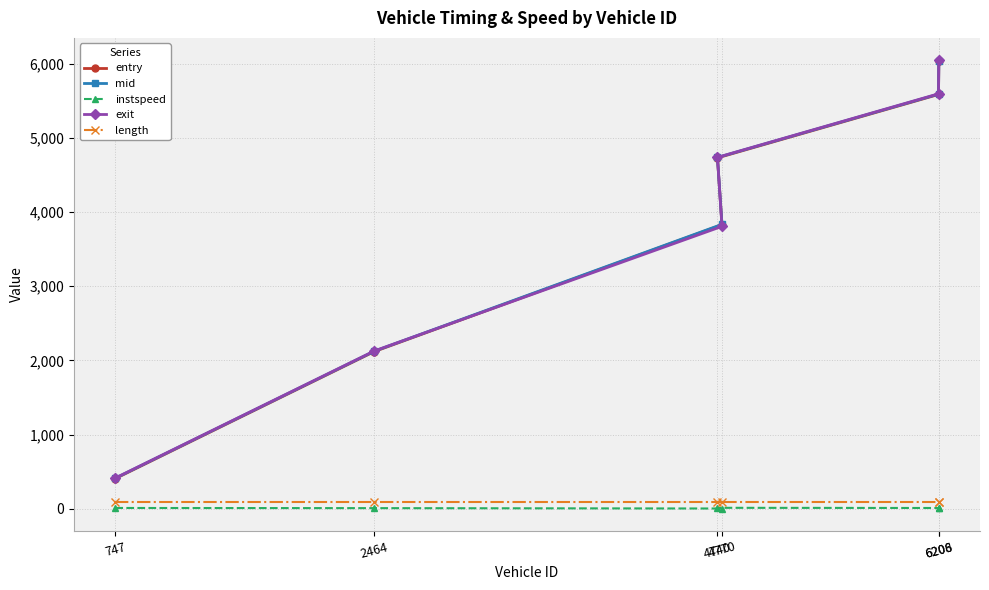

What is the value of the mid point at the 6th from the left?

6040.4